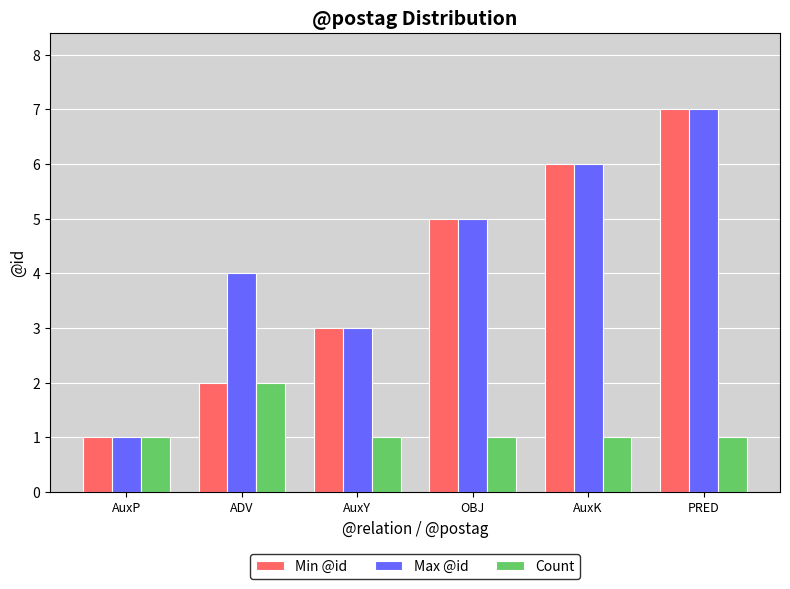

The Count series shows 2 at ADV. True or false?

True